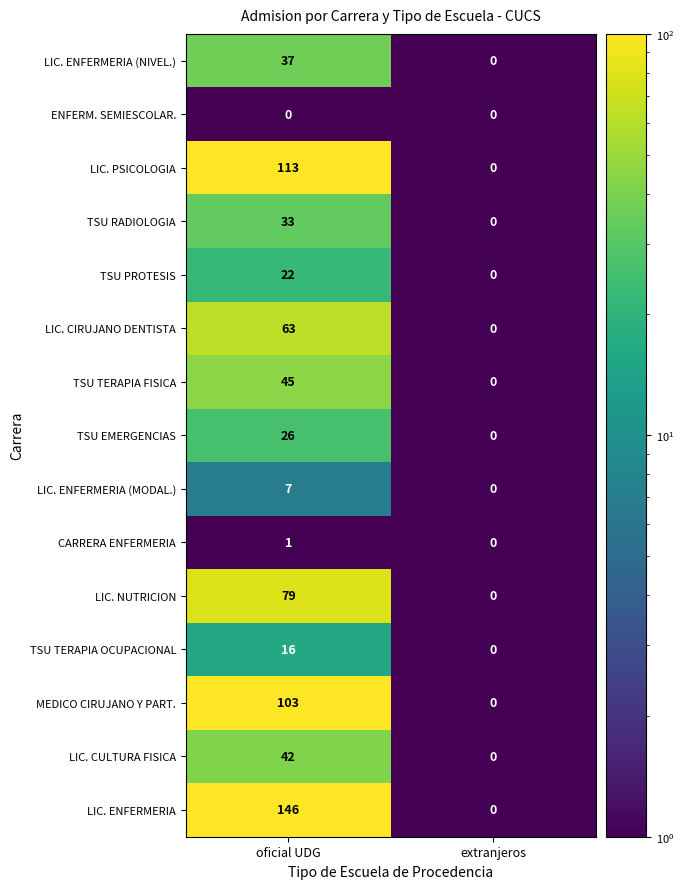

Which series has the largest range (max minus min)?

LIC. ENFERMERIA